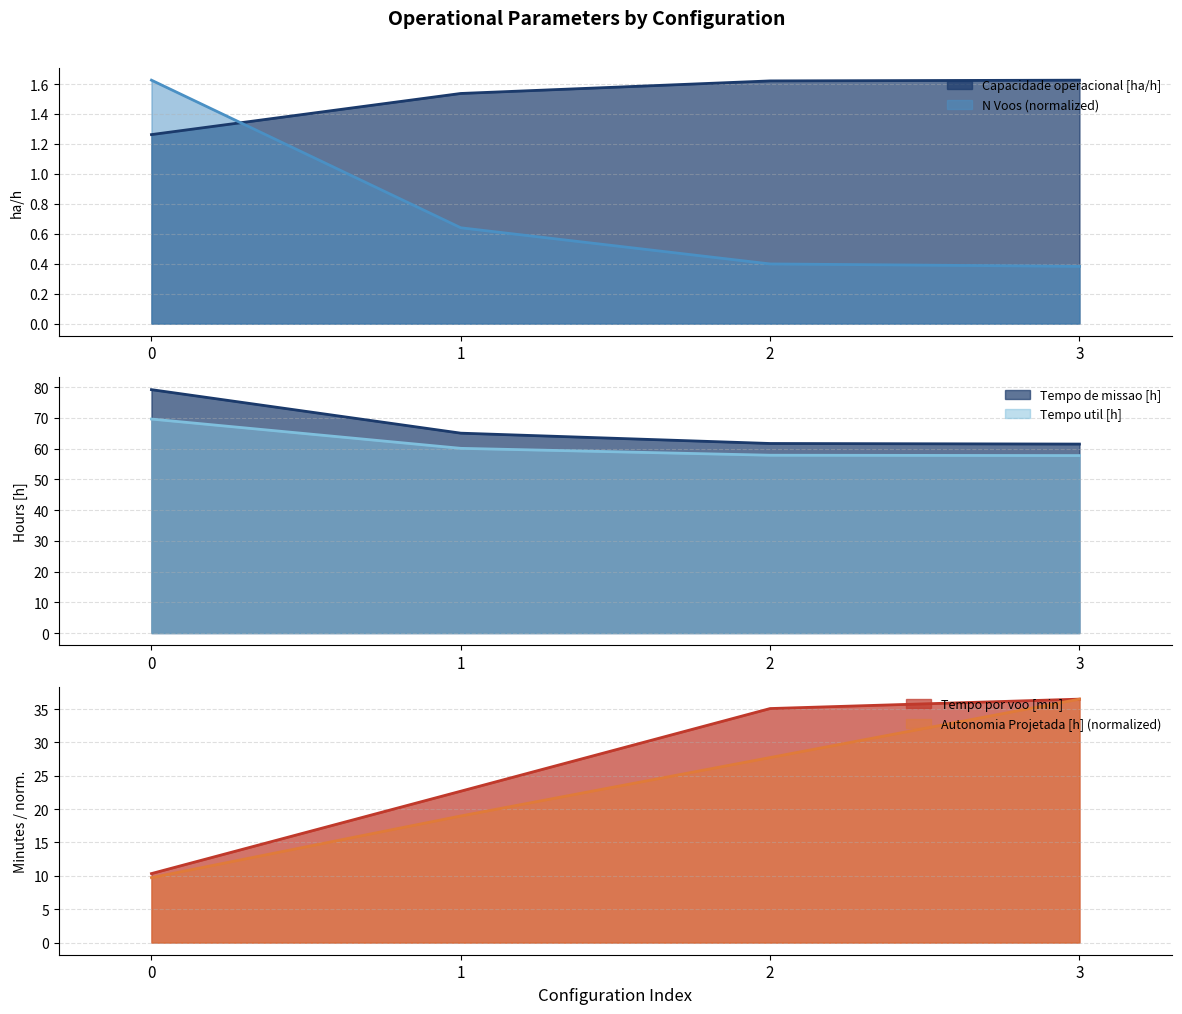

Read the Tempo por voo [min] value at 1.

22.7